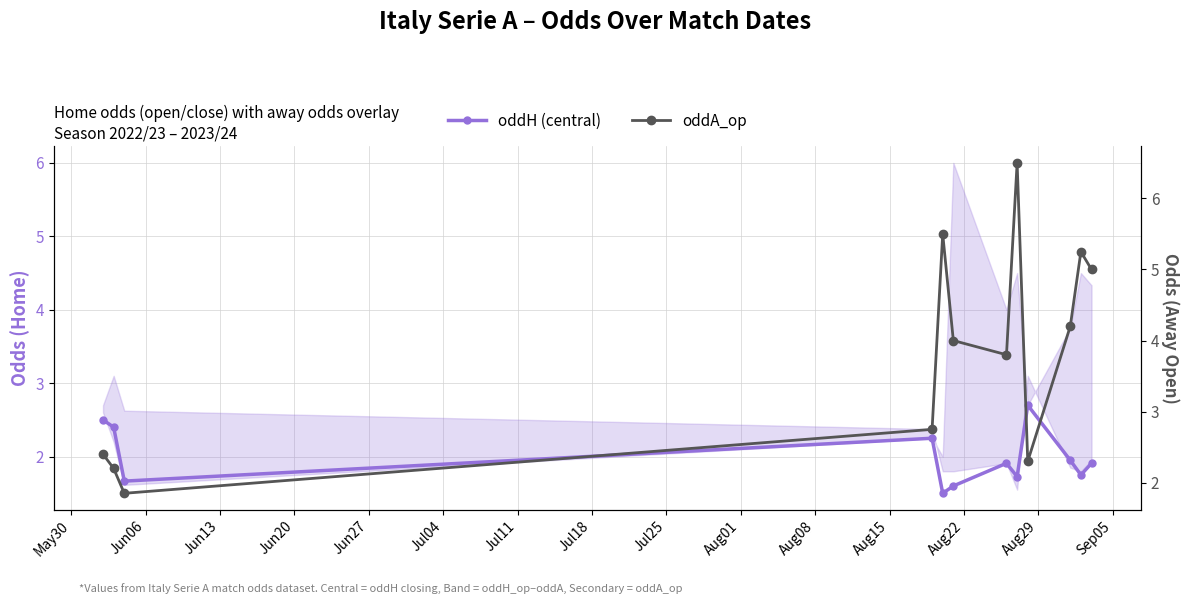

True or false: oddH (central) has more than 2 interior local peaks.

True